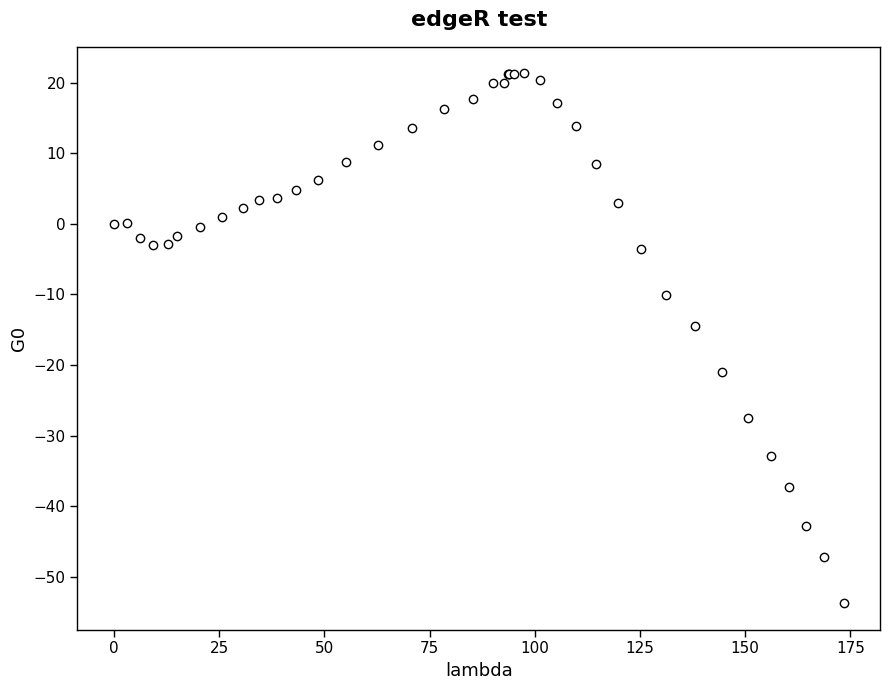

What Y value in the scatter plot is closest to -16?

-14.4